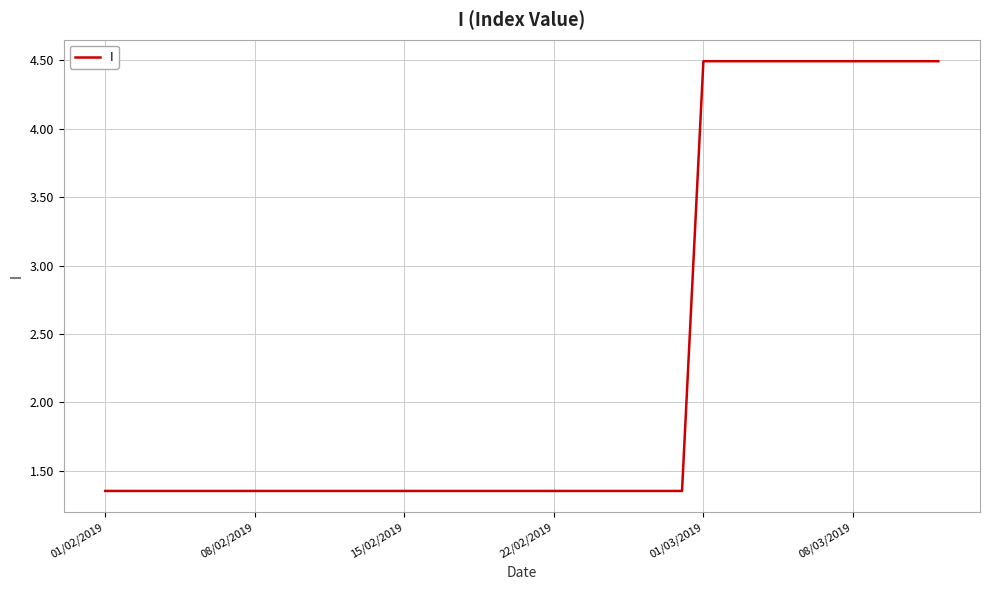

What is the difference between the maximum and minimum values?

3.1